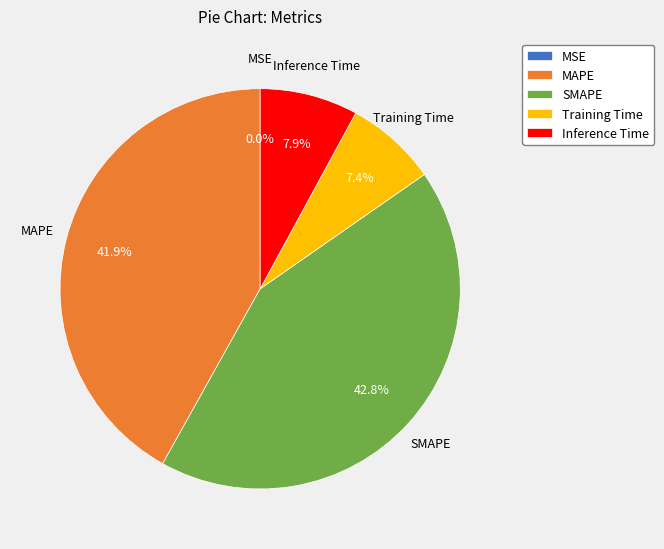

To the nearest percent, what is the difference between the largest and smallest slice percentages?

43%